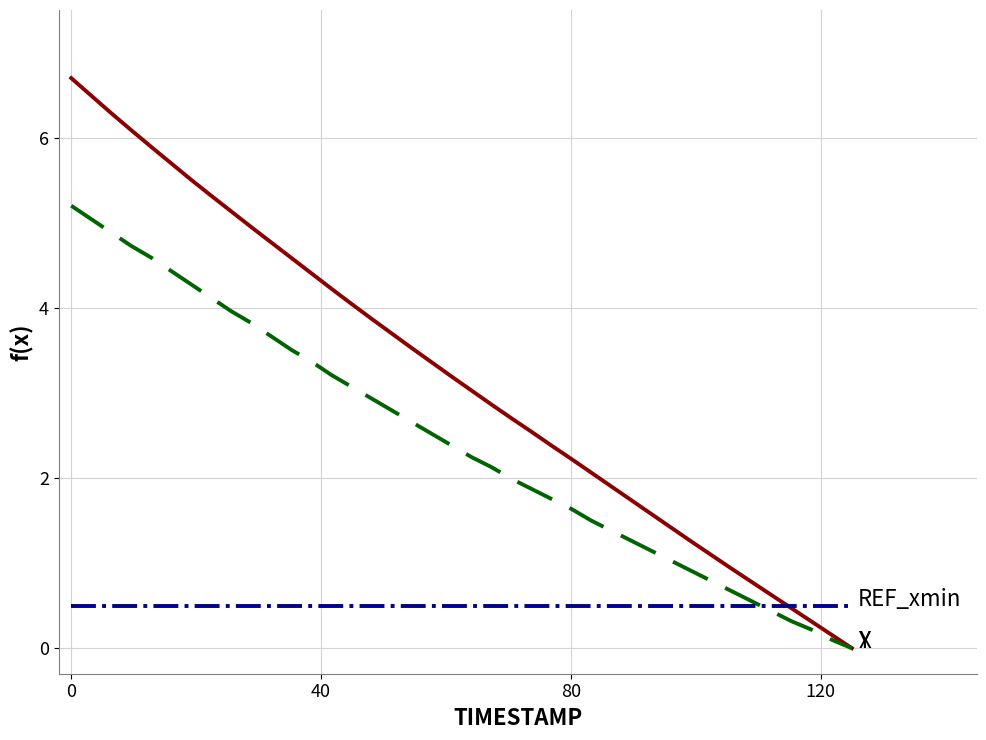

Does the chart have visible grid lines?

Yes